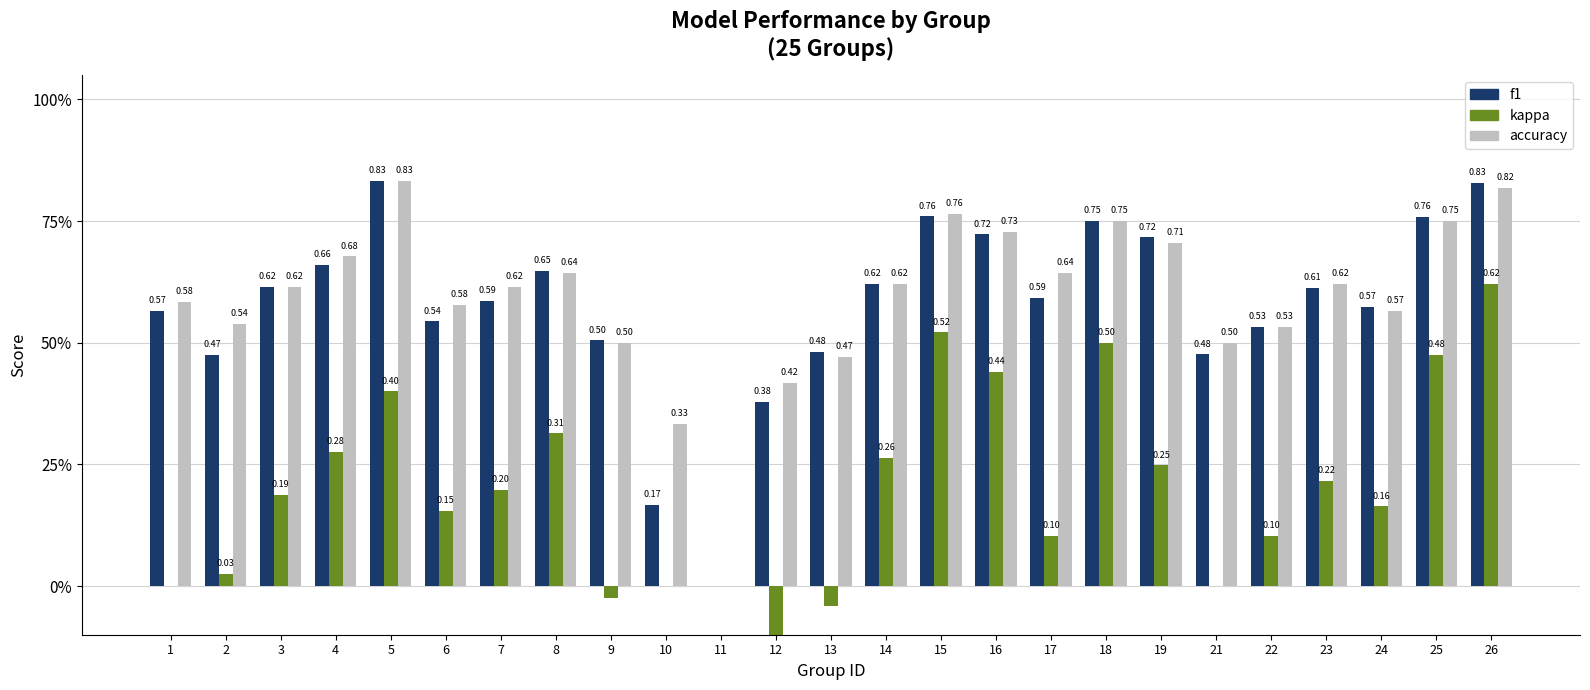

Rank the series by their maximum value, from highest to lowest.

f1, accuracy, kappa